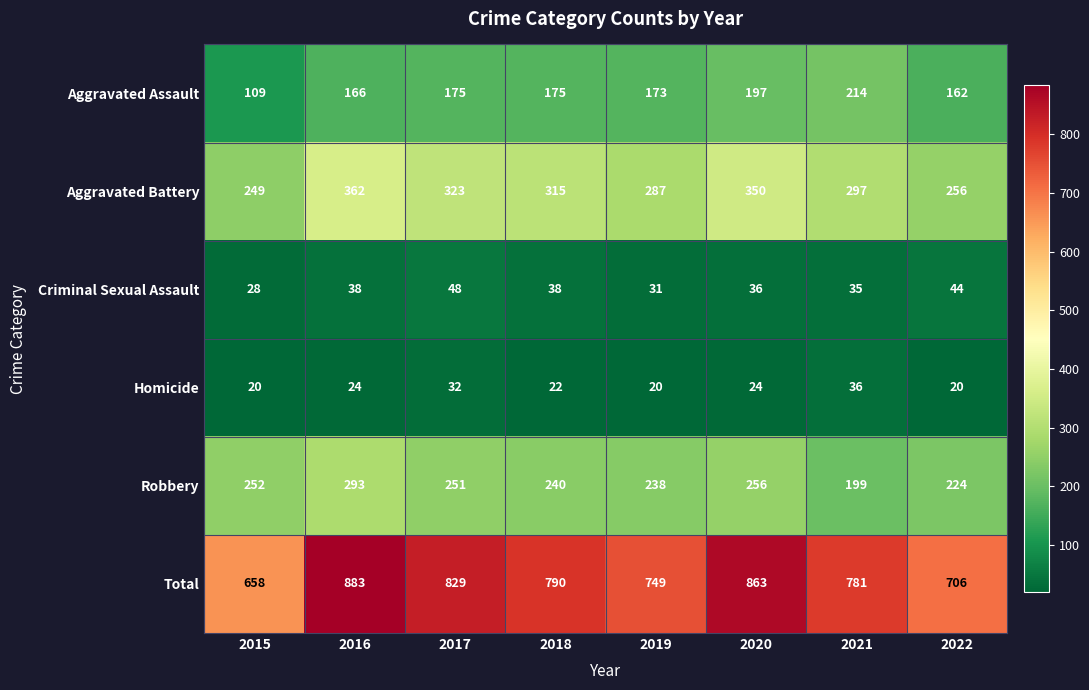

Read the Robbery value at 2017.

251